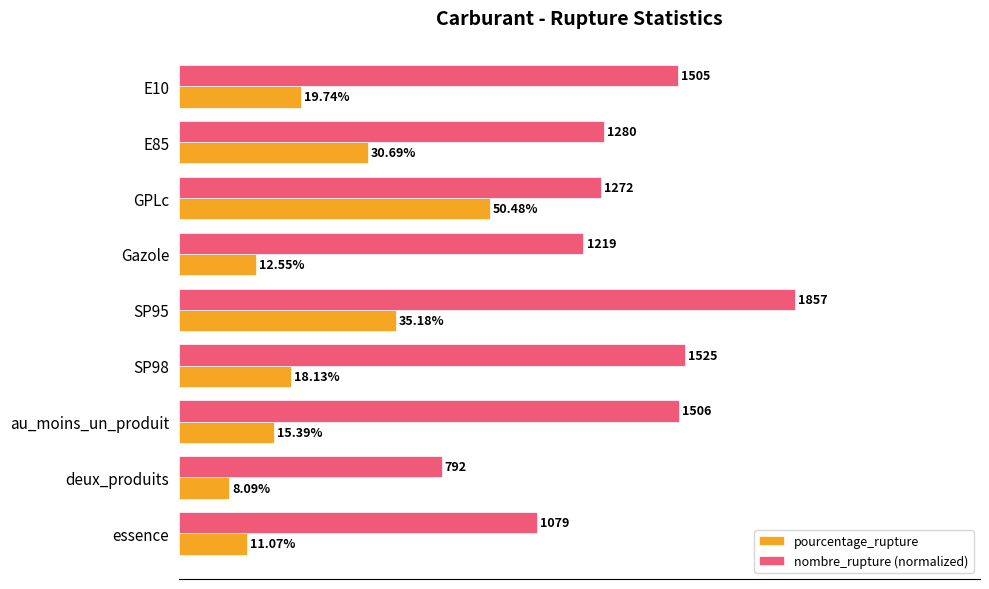

What are all the series names shown in the legend?

pourcentage_rupture, nombre_rupture (normalized)